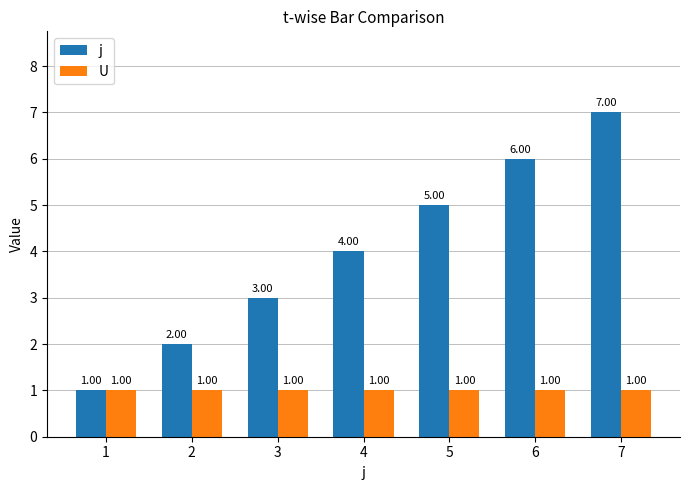

At which label does j reach its peak?

7